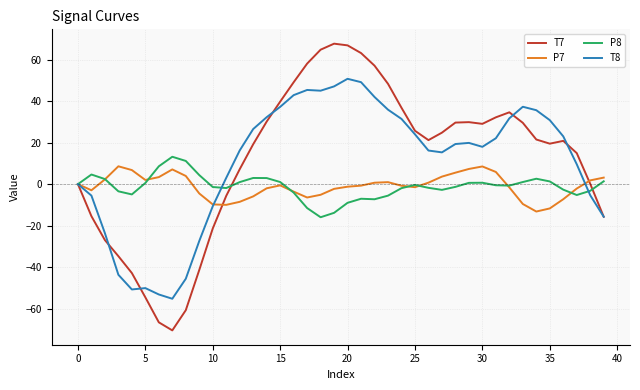

Which series has the widest spread of values?

T7